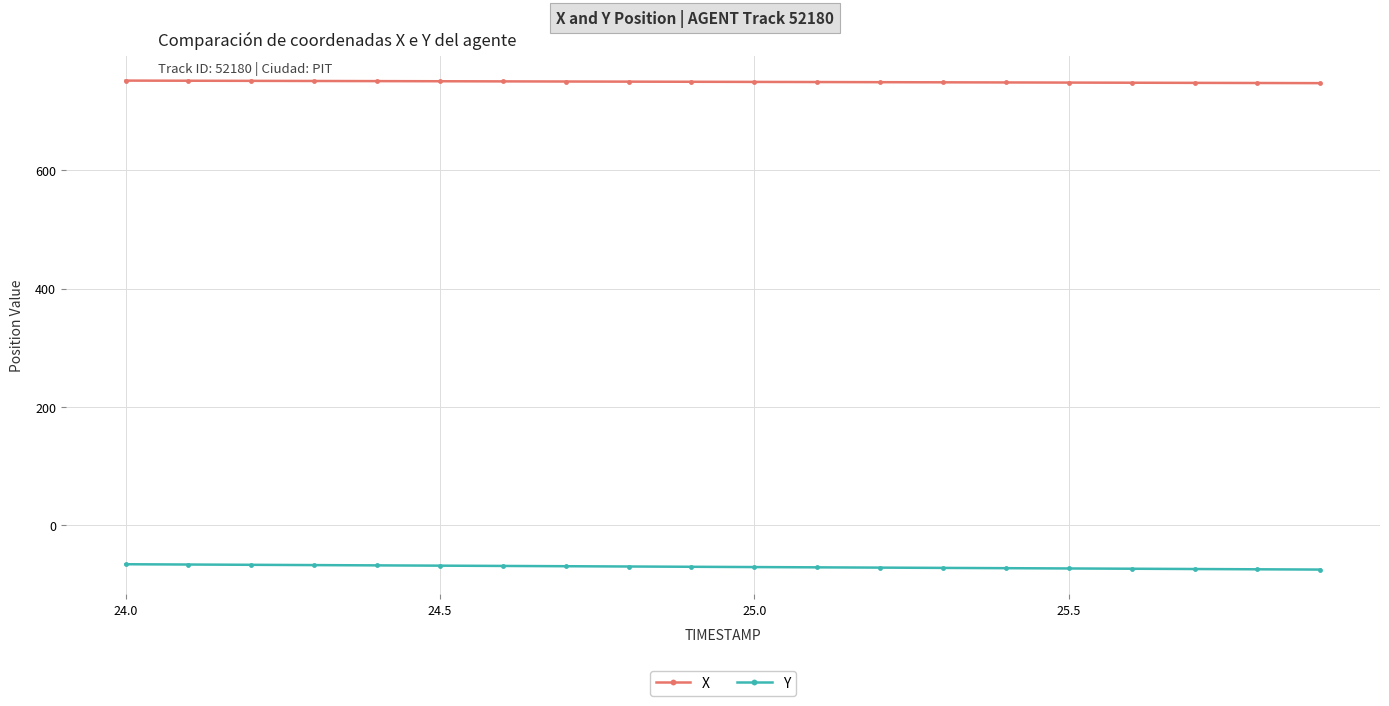

How many data points in X are above 750?

10